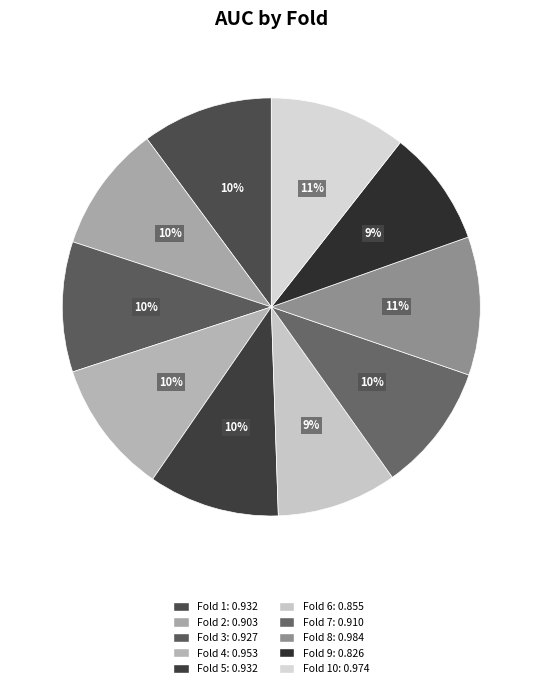

How many slices are in this pie chart?

10